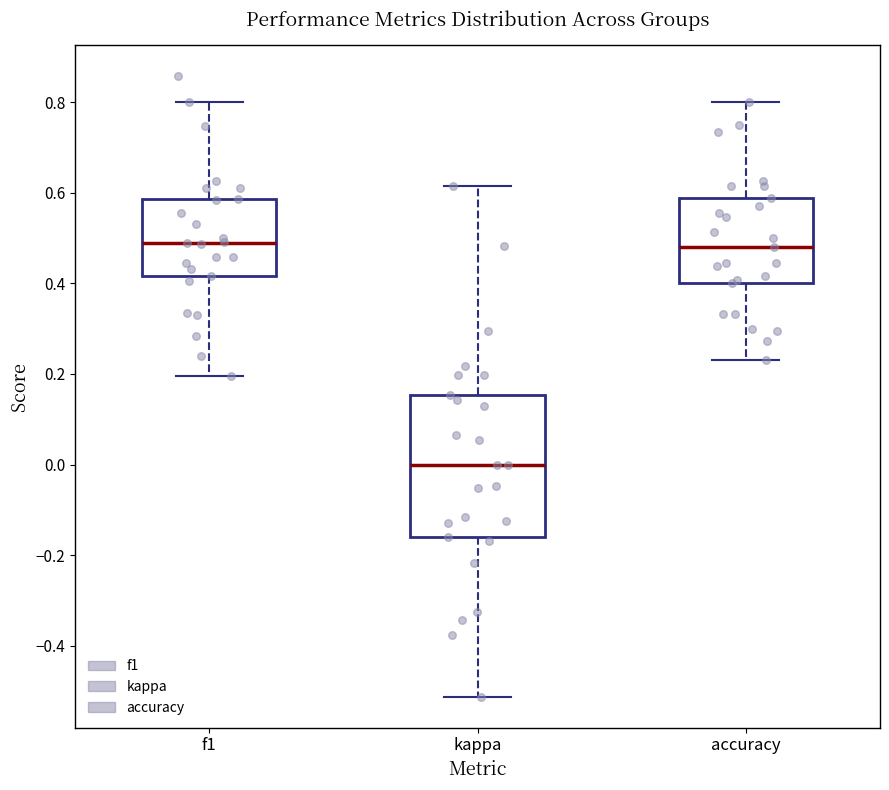

Which box has the lowest median line?

kappa